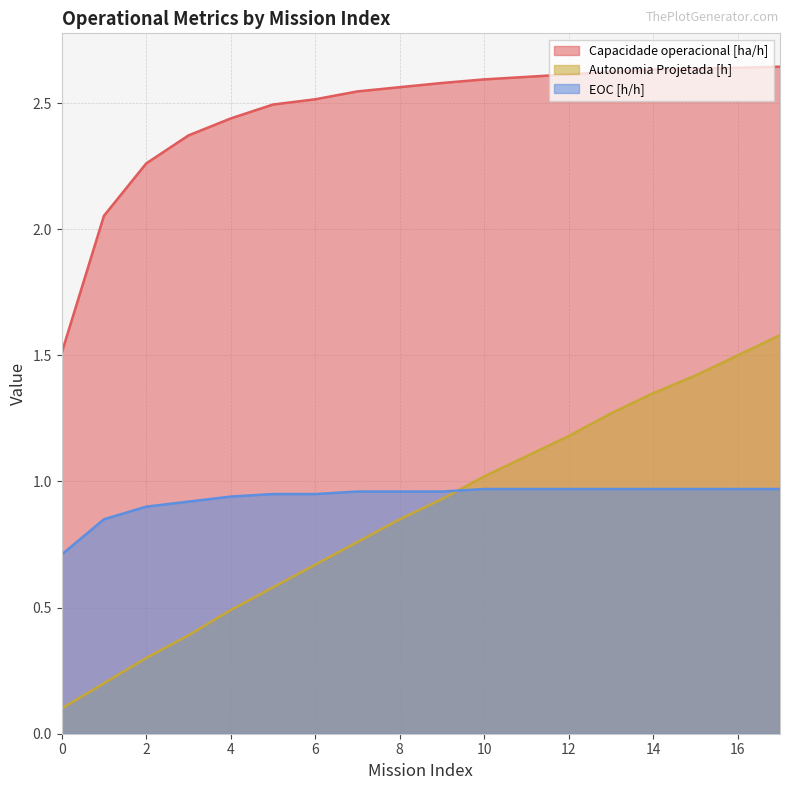

List the series in order of their peak value, highest first.

Capacidade operacional [ha/h], Autonomia Projetada [h], EOC [h/h]